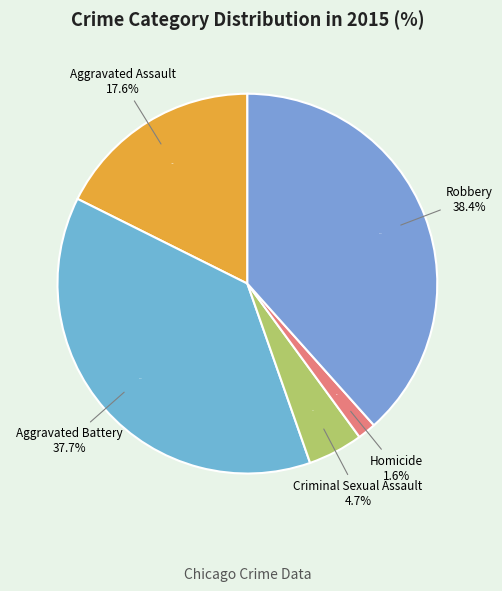

Is it true that Aggravated Assault is 18% of the pie?

True